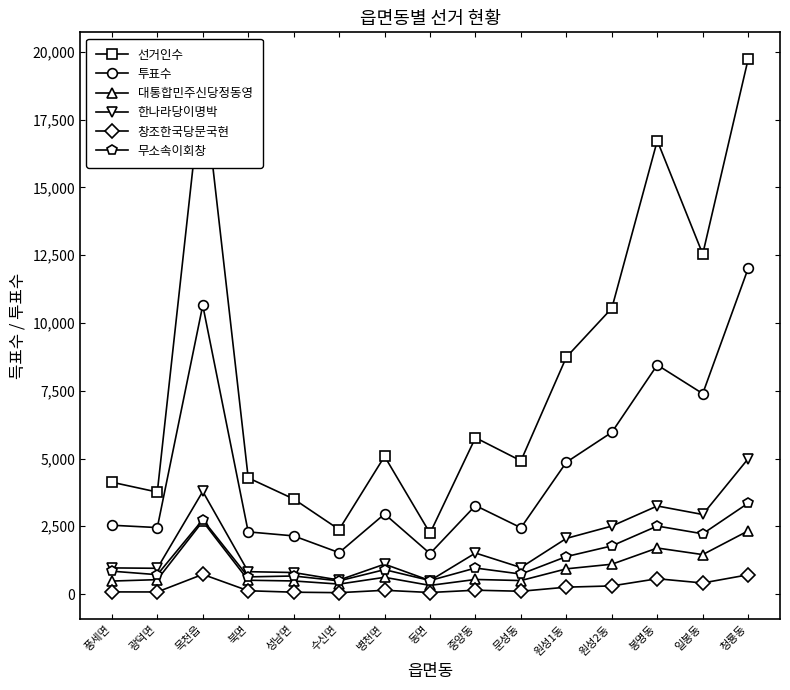

Where is the first local maximum for 투표수?

목천읍